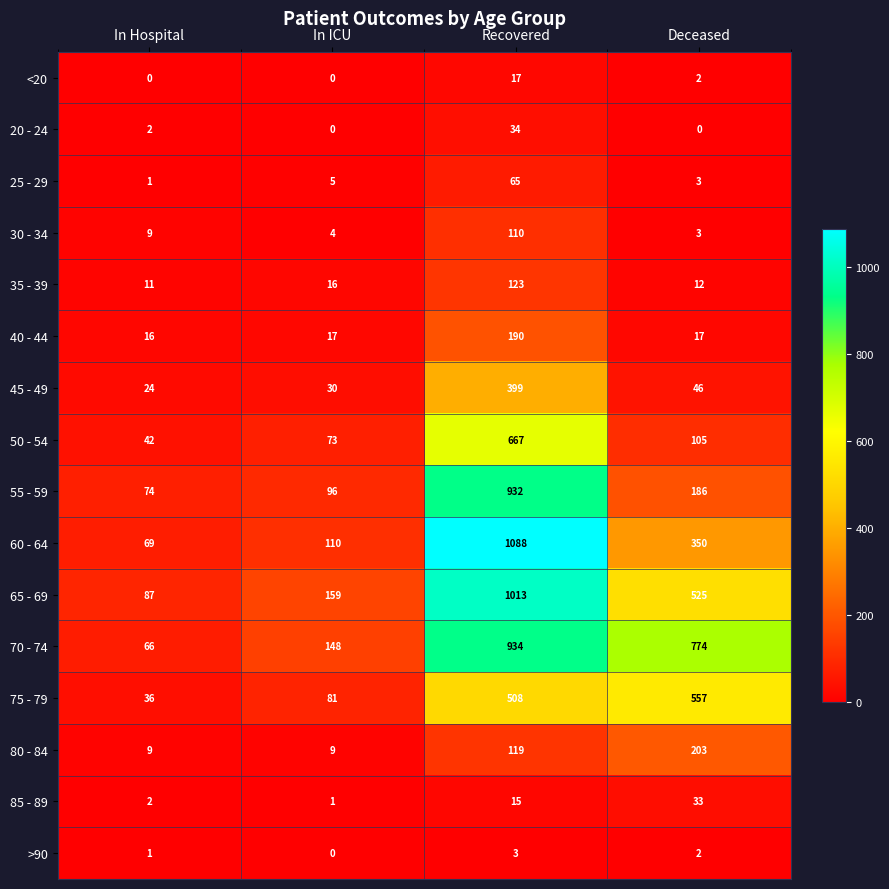

Rank the series by their maximum value, from lowest to highest.

>90, <20, 85 - 89, 20 - 24, 25 - 29, 30 - 34, 35 - 39, 40 - 44, 80 - 84, 45 - 49, 75 - 79, 50 - 54, 55 - 59, 70 - 74, 65 - 69, 60 - 64